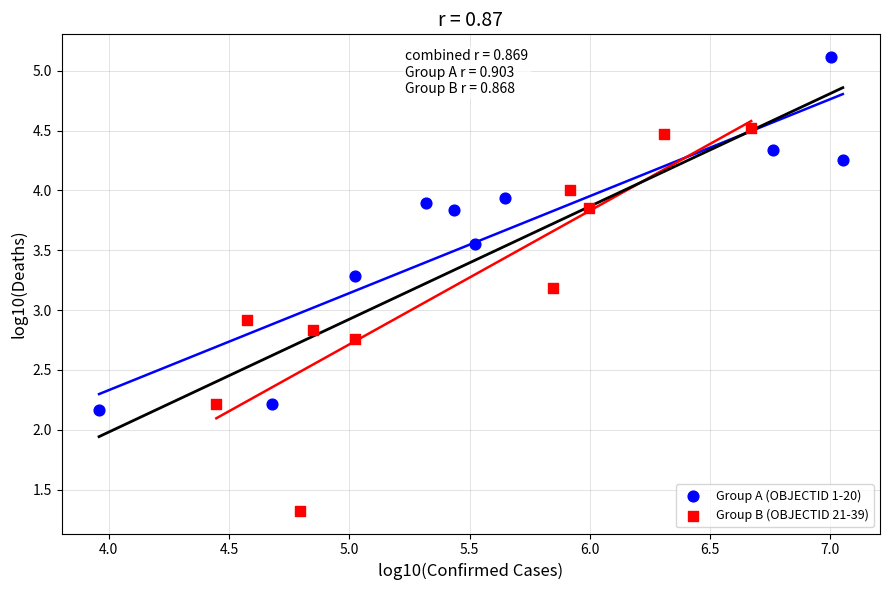

Which series contains the lowest Y value?

Group B (OBJECTID 21-39)